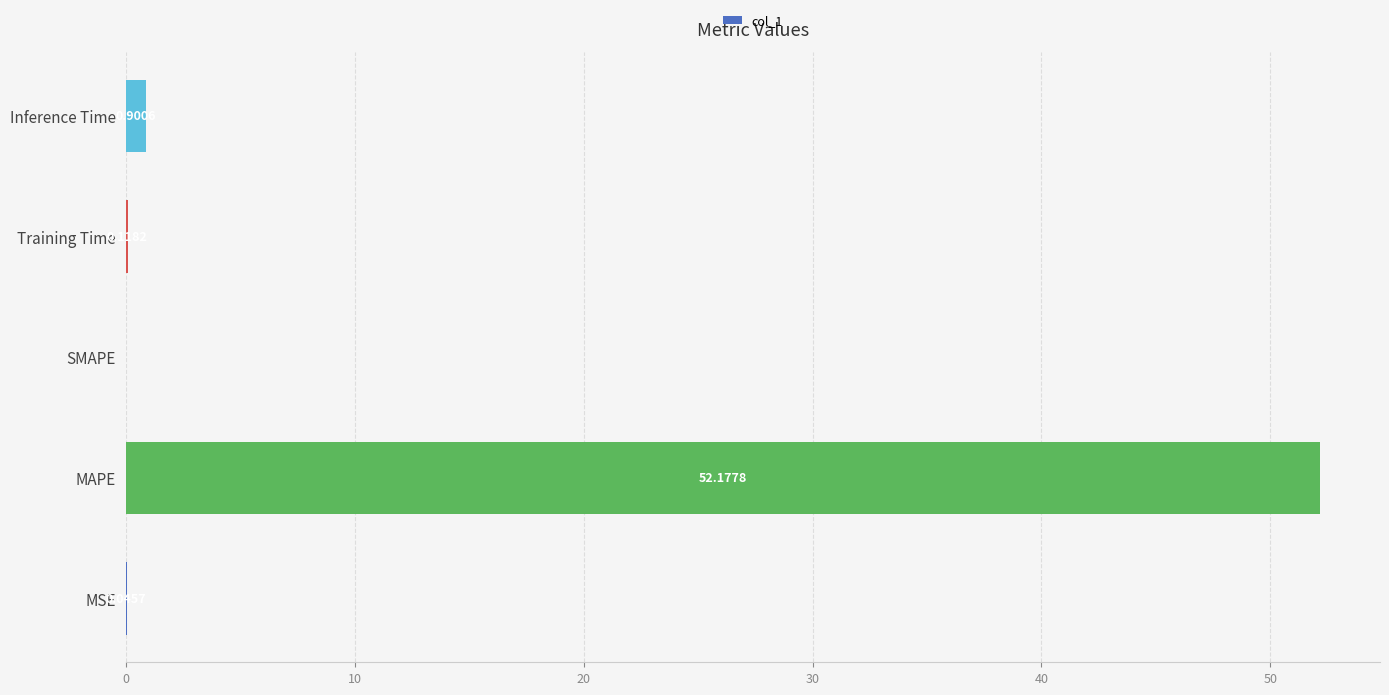

What is the sum of all values?

53.2